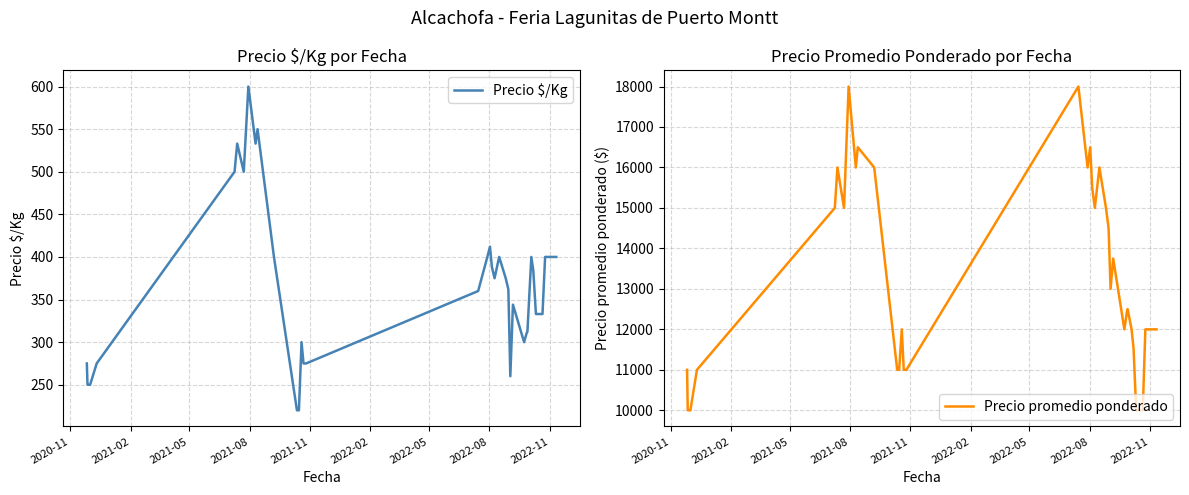

Is the value of Precio $/Kg at 19 greater than the value of Precio promedio ponderado at 10?

No